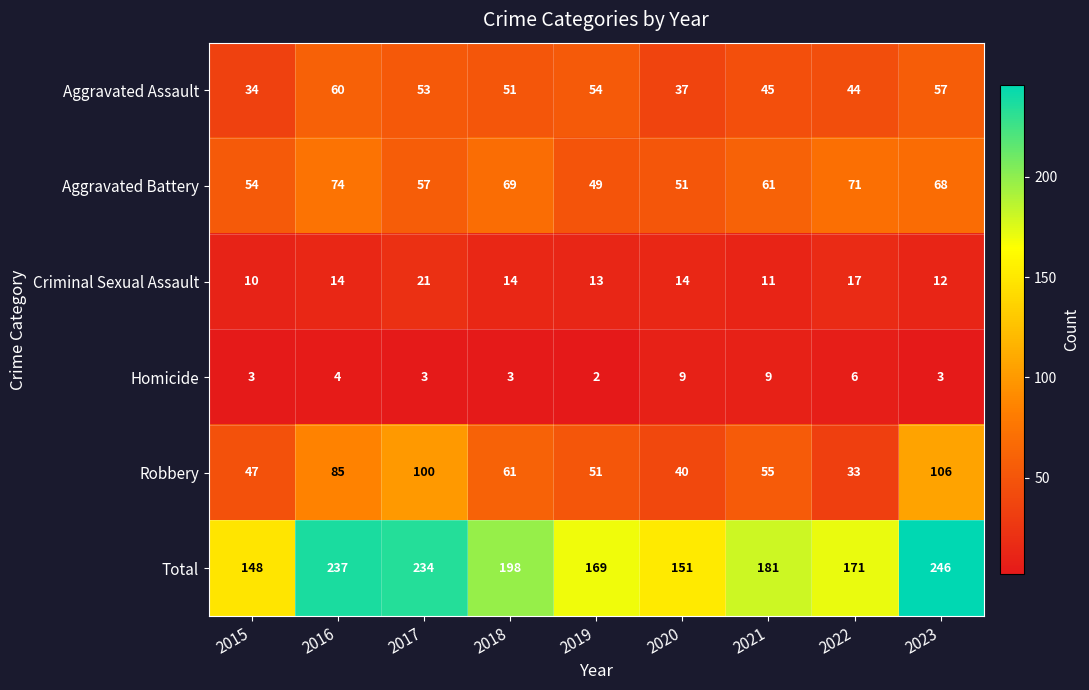

What is the spread (max minus min) of values at 2016?

233